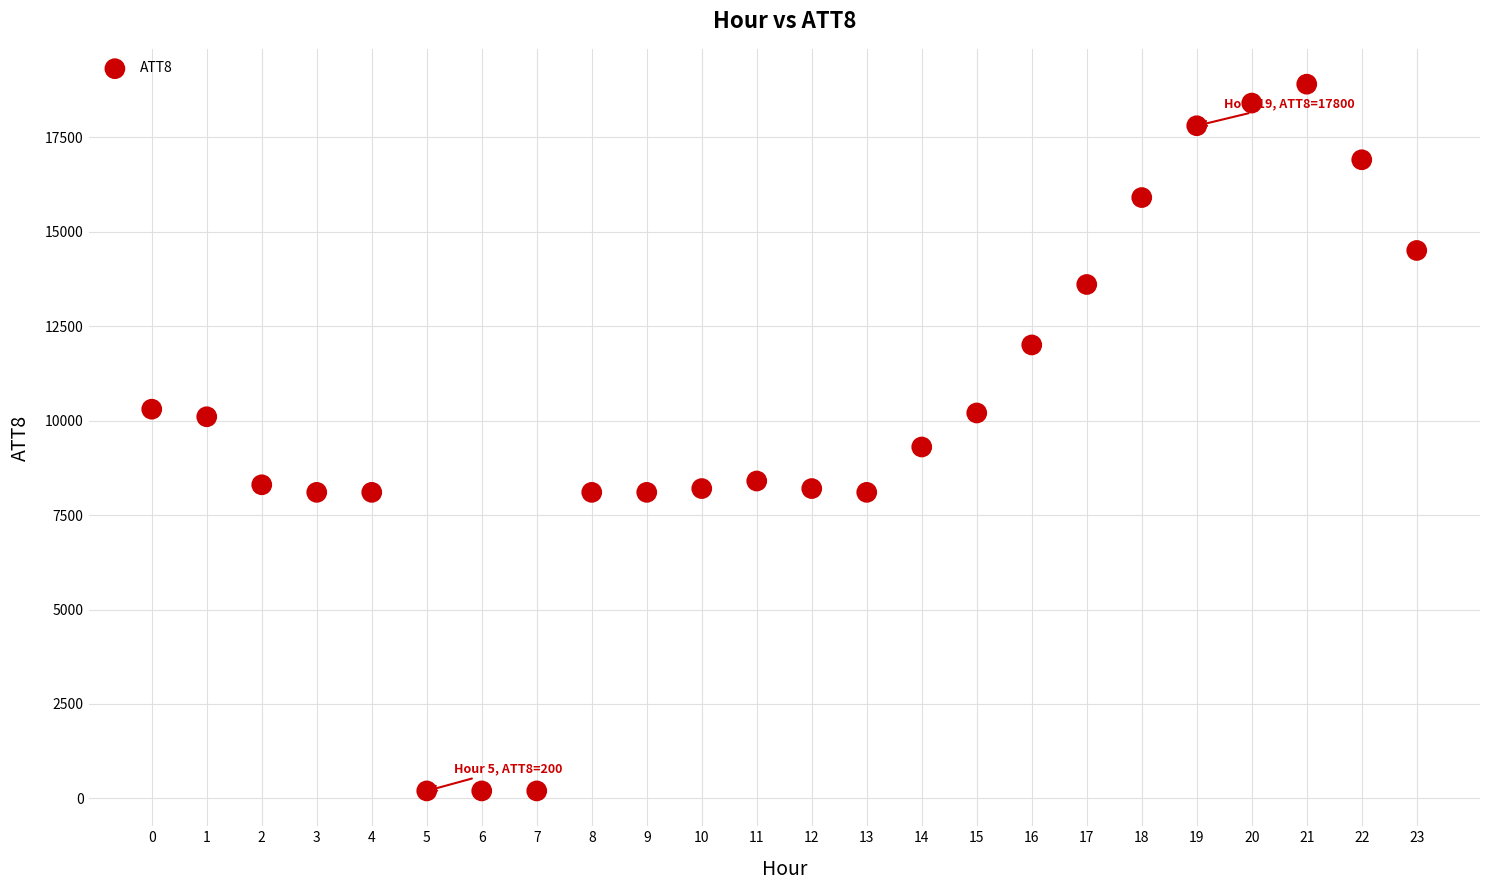

What Y value in the scatter plot is closest to 9550?

9300